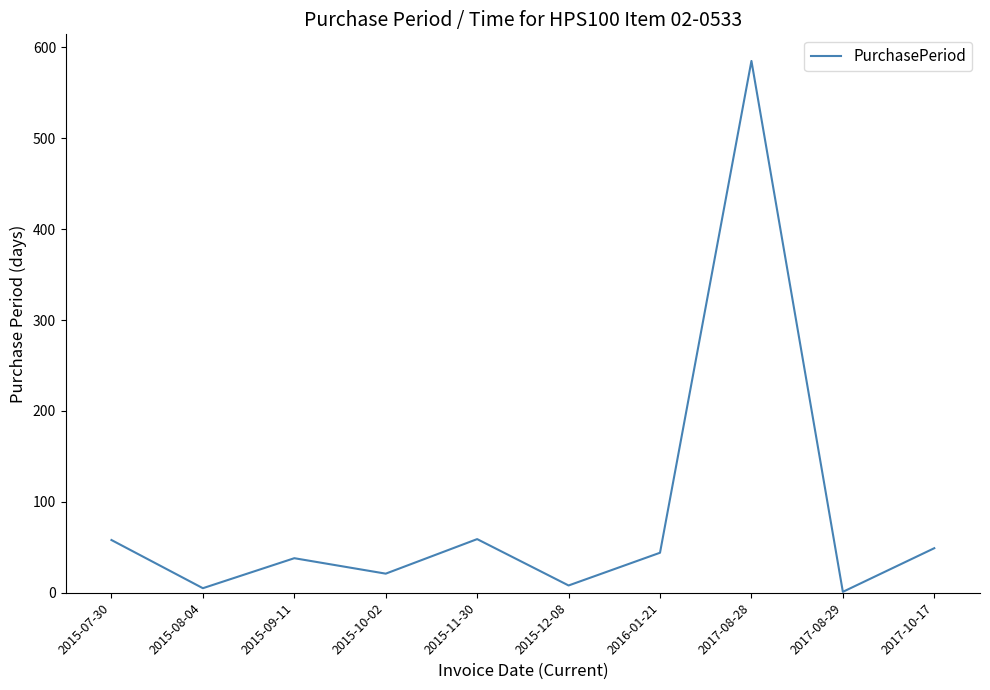

What is the difference between the maximum and minimum values?

584